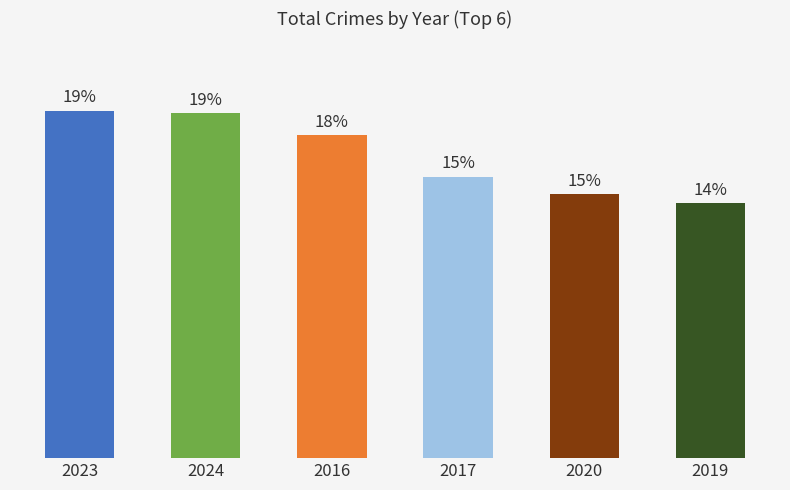

Are the bars horizontal?

No